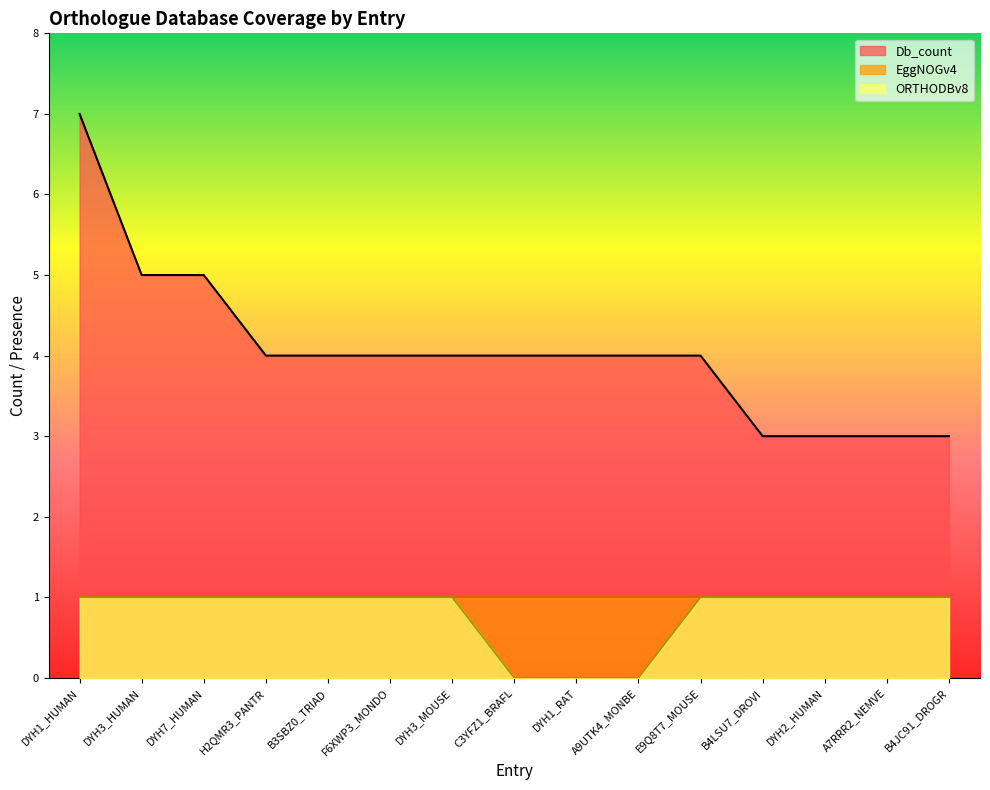

At which category is the sum across all series the highest?

DYH1_HUMAN